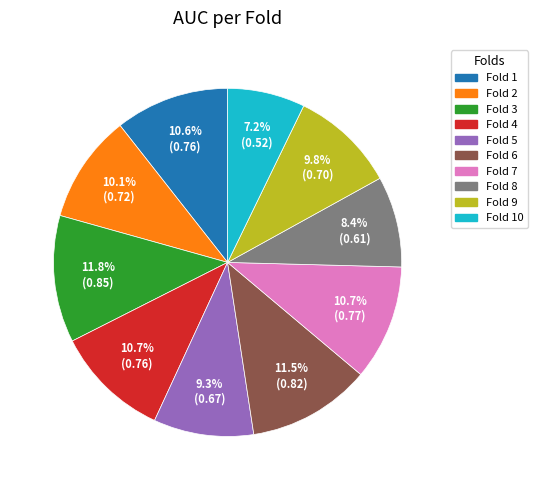

Combined, do Fold 10 and Fold 3 account for over 50%?

No